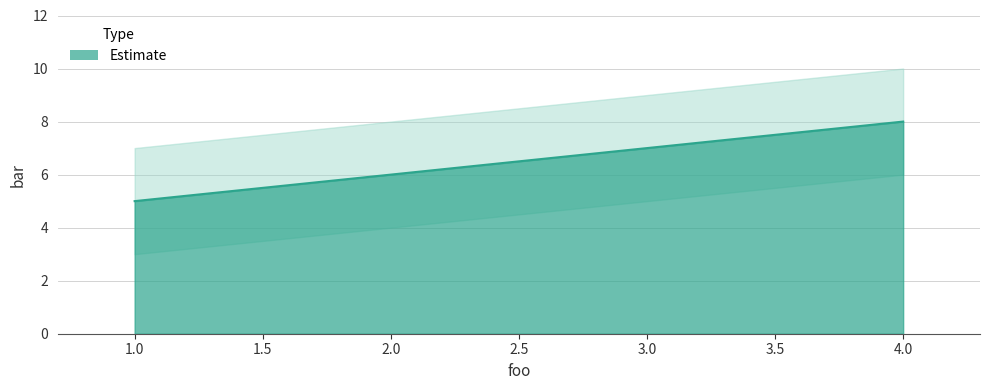

Which category has the highest value across all series?

4